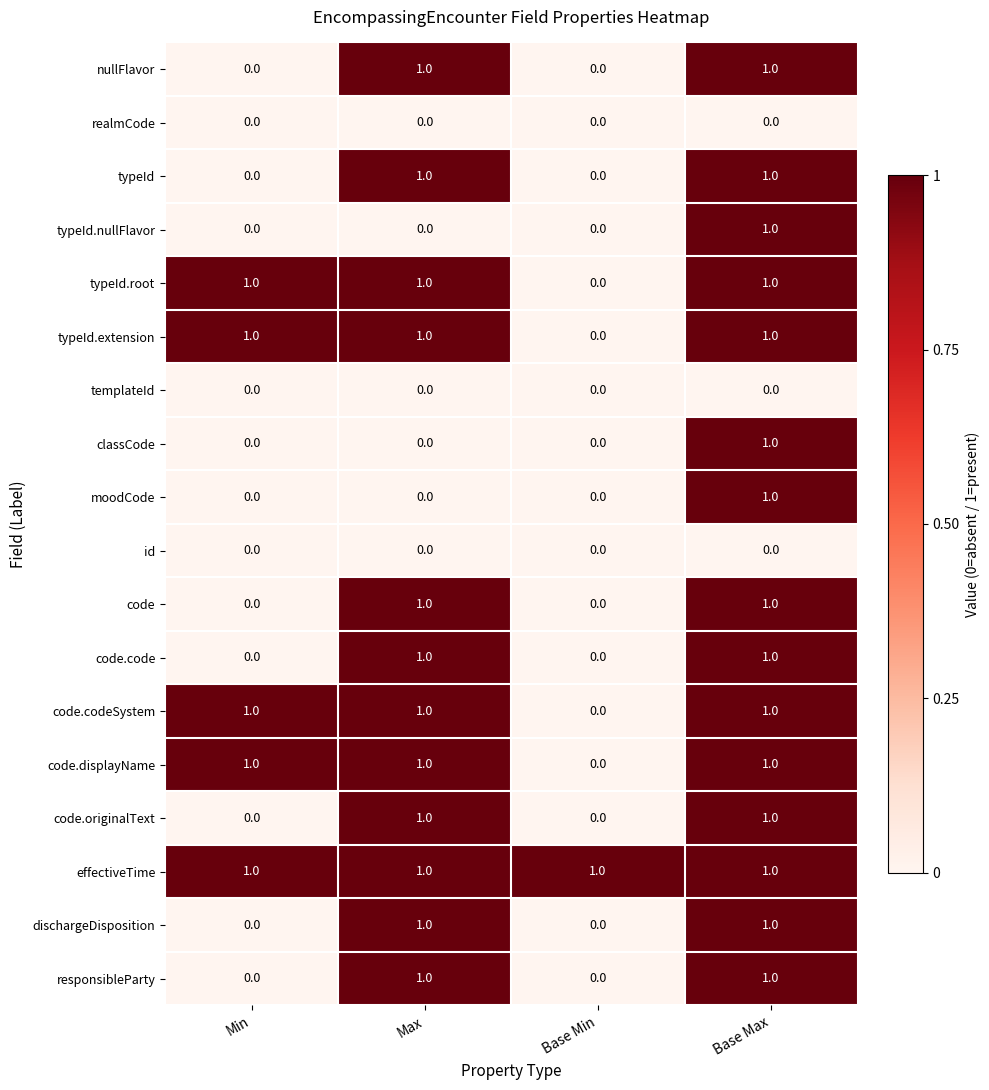

Count the classCode values in the range 0 to 1.

4